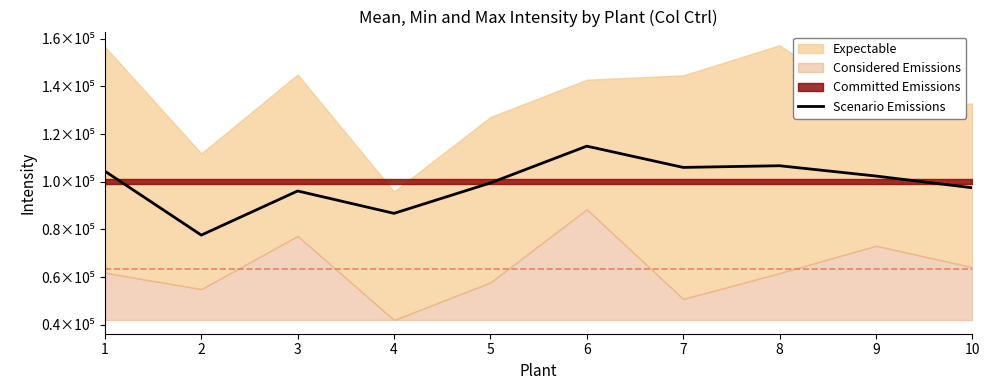

What value does the data have at 3?

96099.3